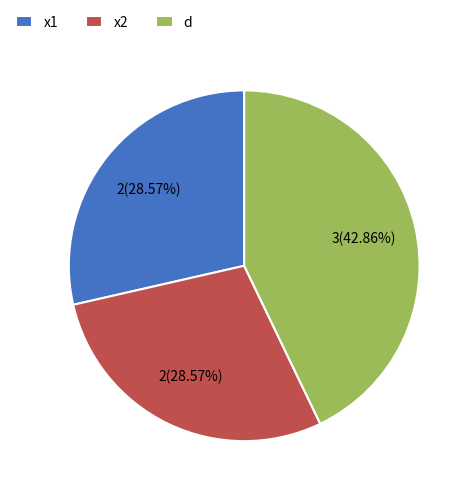

Do x2 and d together represent more than half of the pie?

Yes